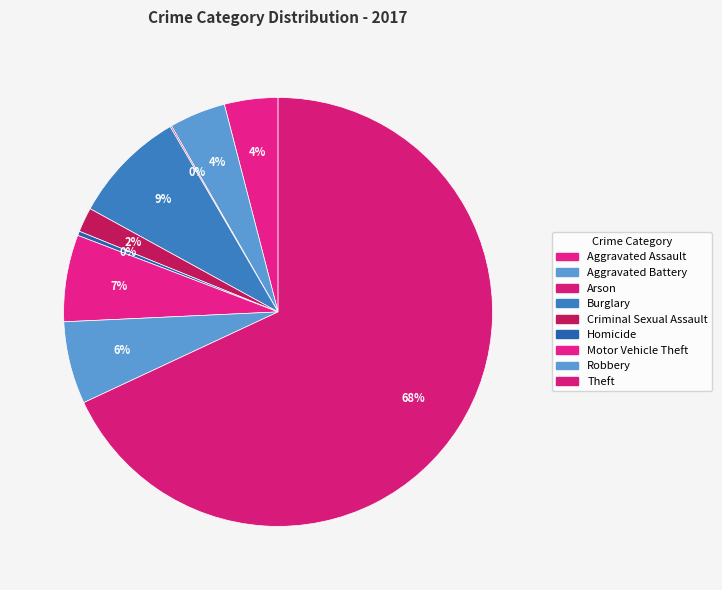

How many segments does this pie chart have?

9